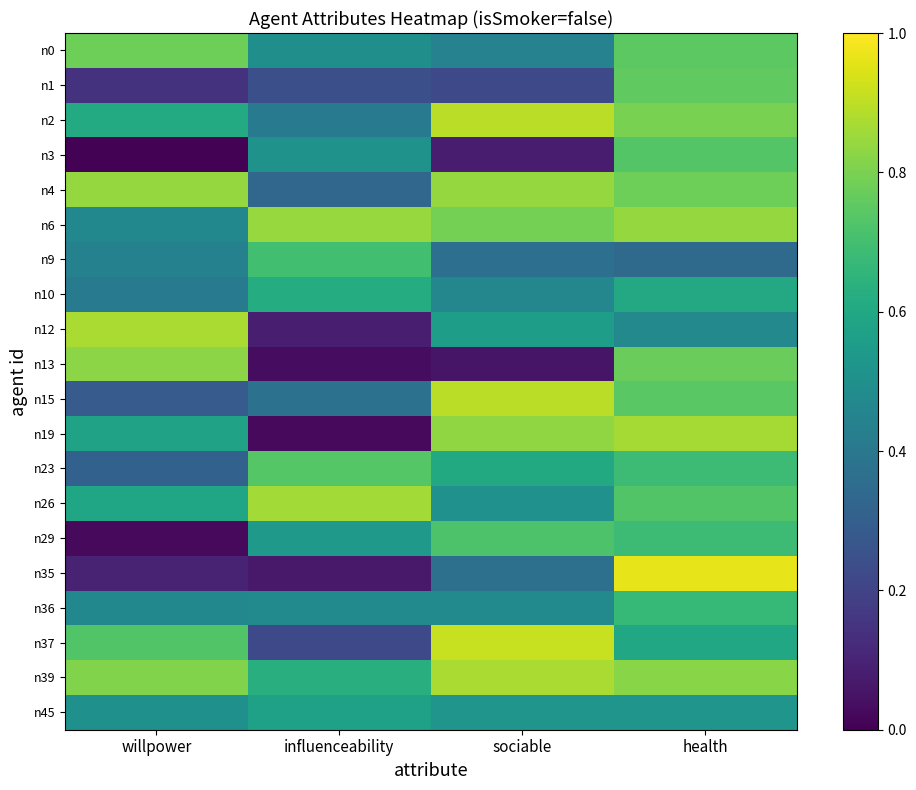

What is the total value across all series at sociable?

11.4